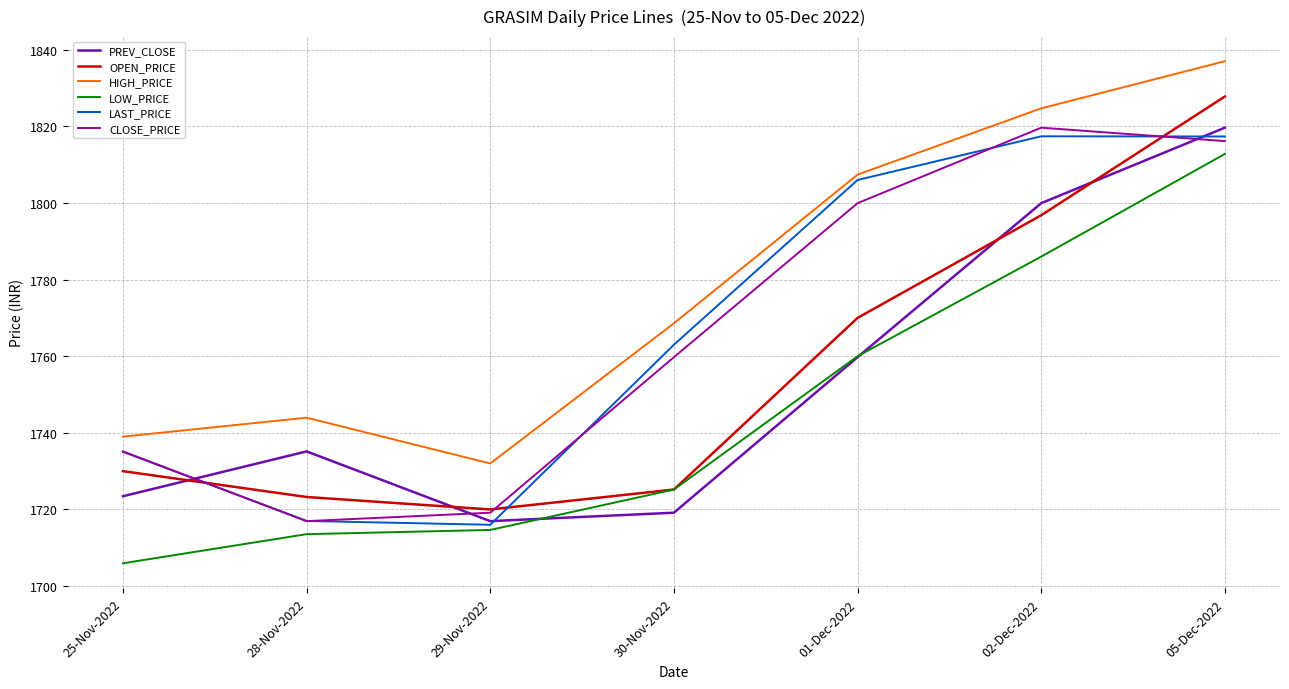

What is the difference between the highest and lowest values at 28-Nov-2022?

30.4